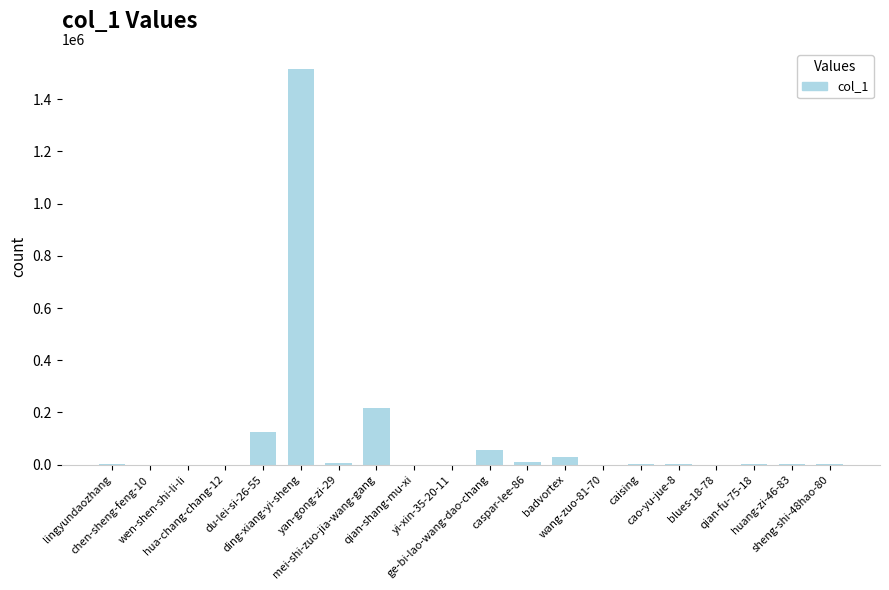

What is the sum of all values?

1977172